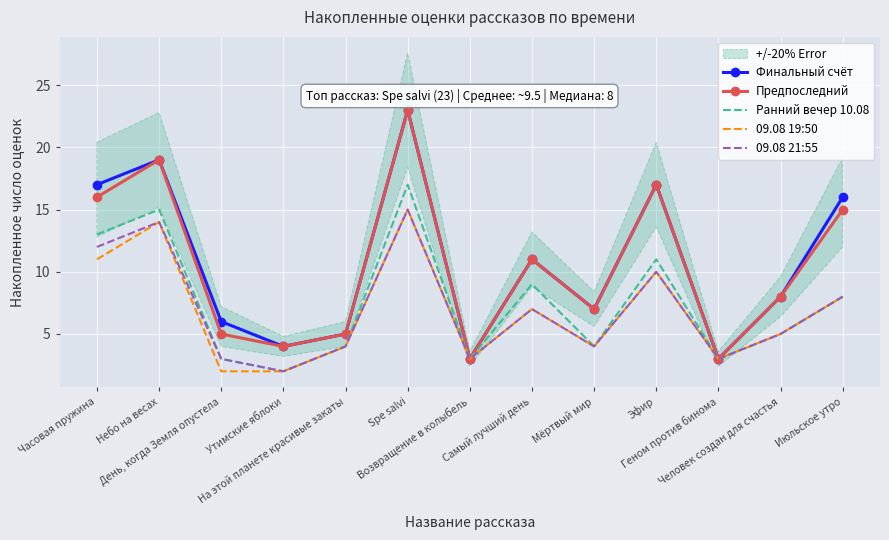

What is the value of the Ранний вечер 10.08 point at the 12th from the left?

5